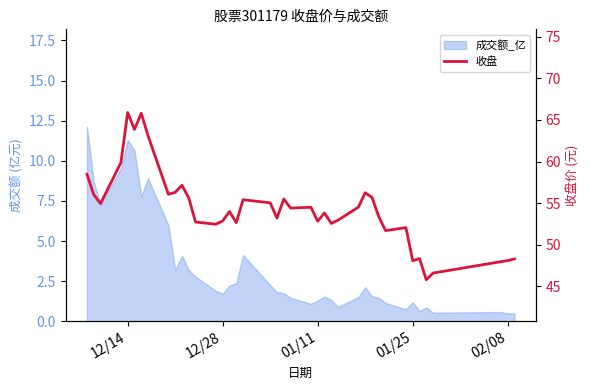

What is the sum of all values?

2174.8